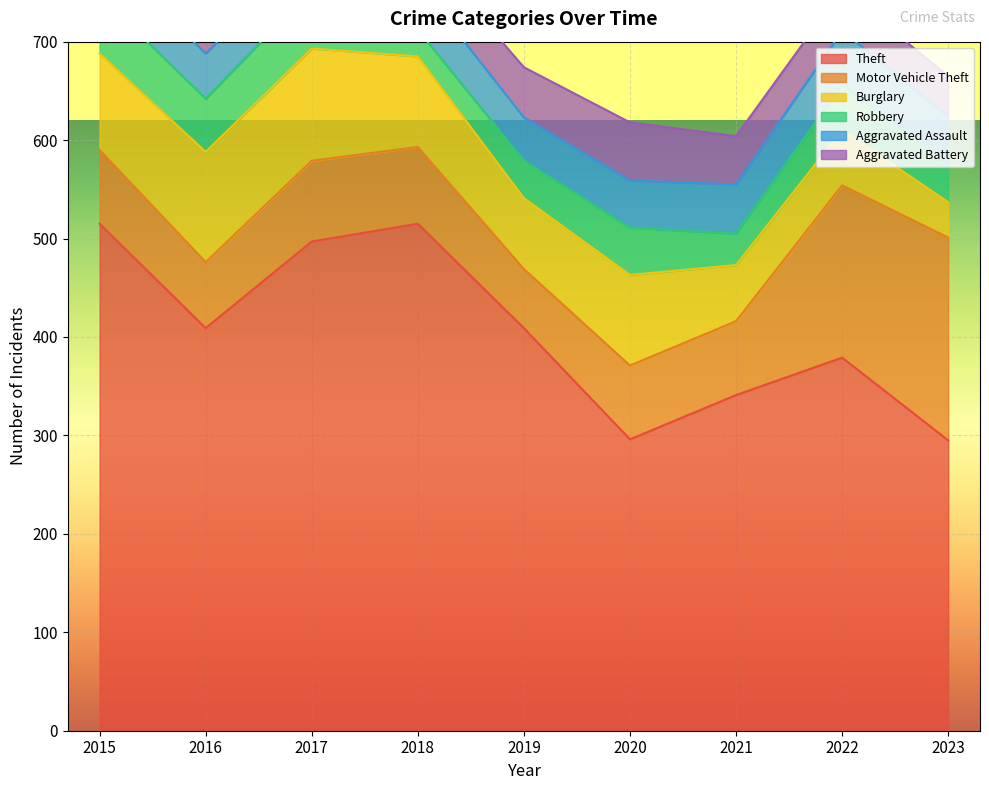

Which category has the lowest value in the Motor Vehicle Theft series?

2019